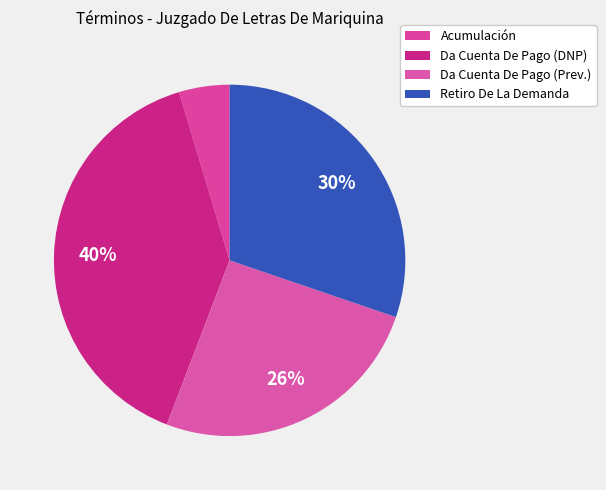

How many segments does this pie chart have?

4